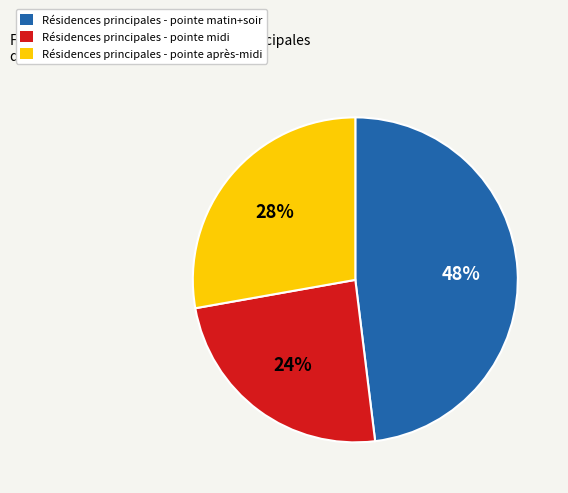

Does any single category account for the majority?

No